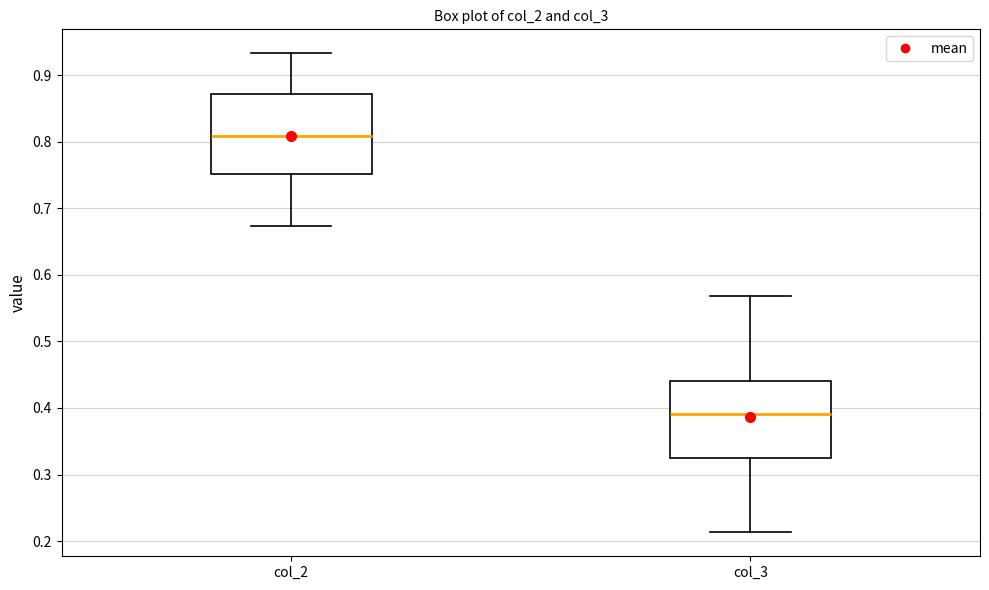

Reading left to right, transcribe this box plot: for each box, give where its median line is, the range the box spans, and where its two whiskers end, as read against the y-axis. The values are not printed on the chart, so give them approximately, as read against the axis.

col_2: median 0.81, box 0.75 to 0.87, whiskers 0.67 to 0.93
col_3: median 0.39, box 0.32 to 0.44, whiskers 0.21 to 0.57